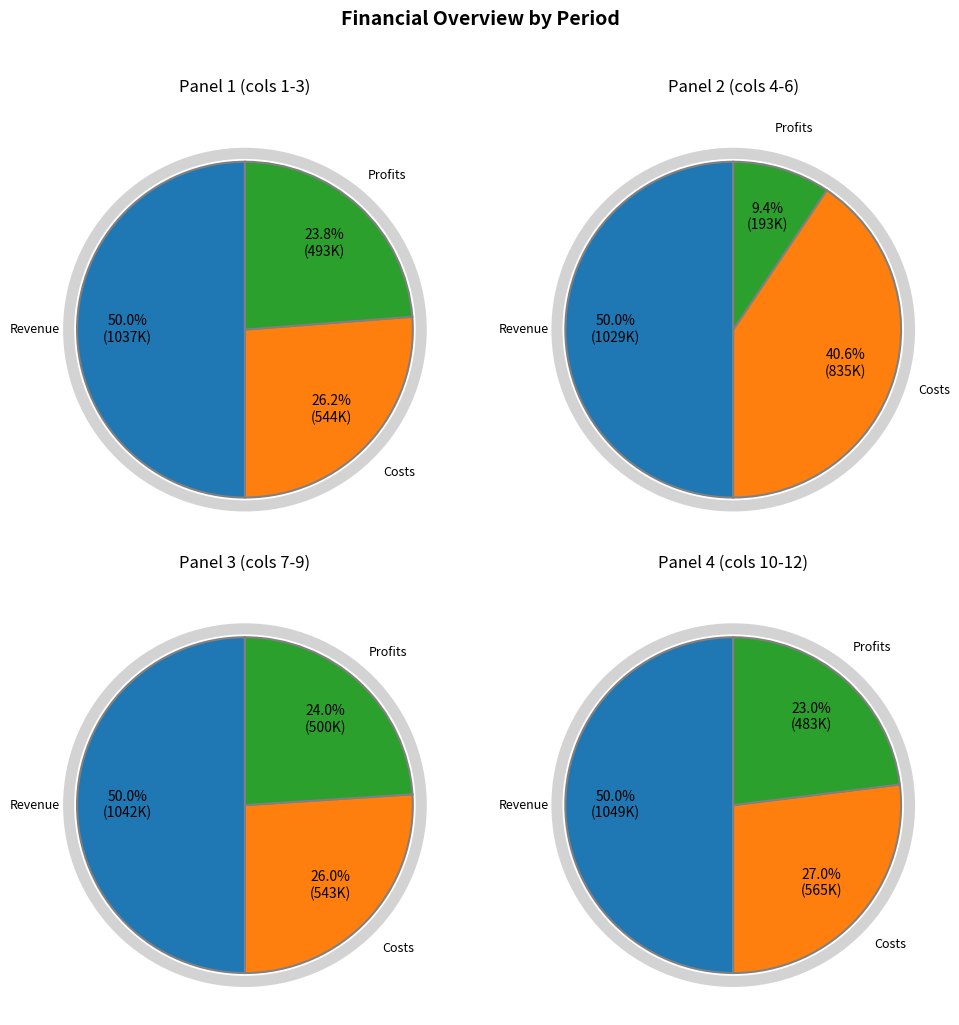

Does Total Revenues represent more than half of the total?

Yes